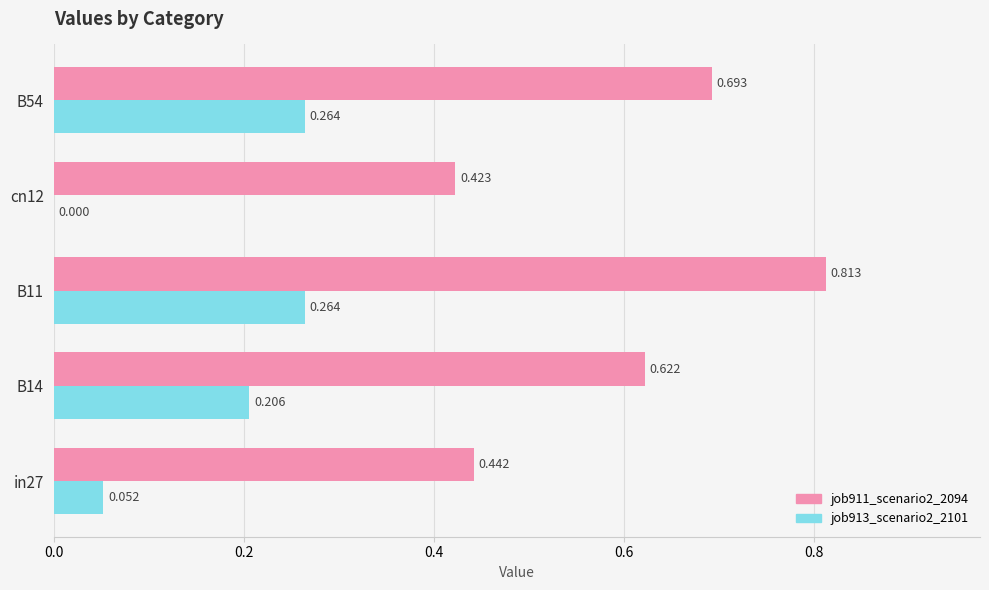

Is the value of job913_scenario2_2101 at B14 greater than the value of job911_scenario2_2094 at in27?

No